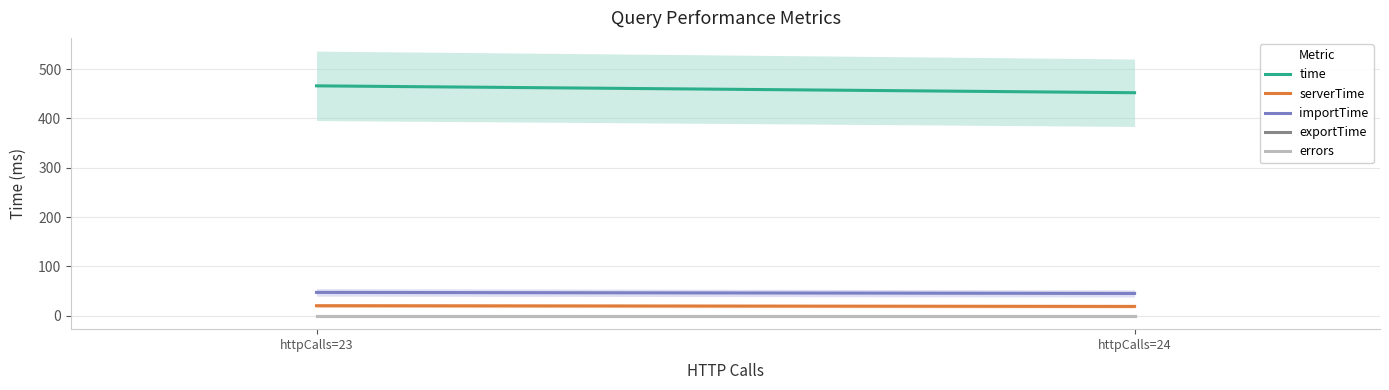

At how many categories does at least one series exceed 384?

3